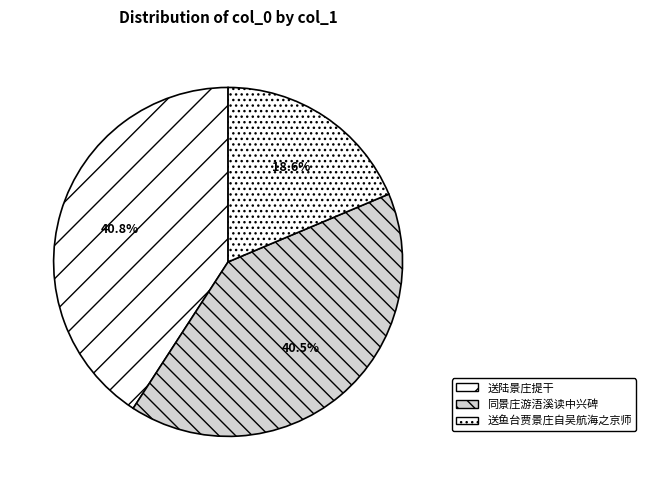

Which category has the smallest portion of the pie?

送鱼台贾景庄自吴航海之京师